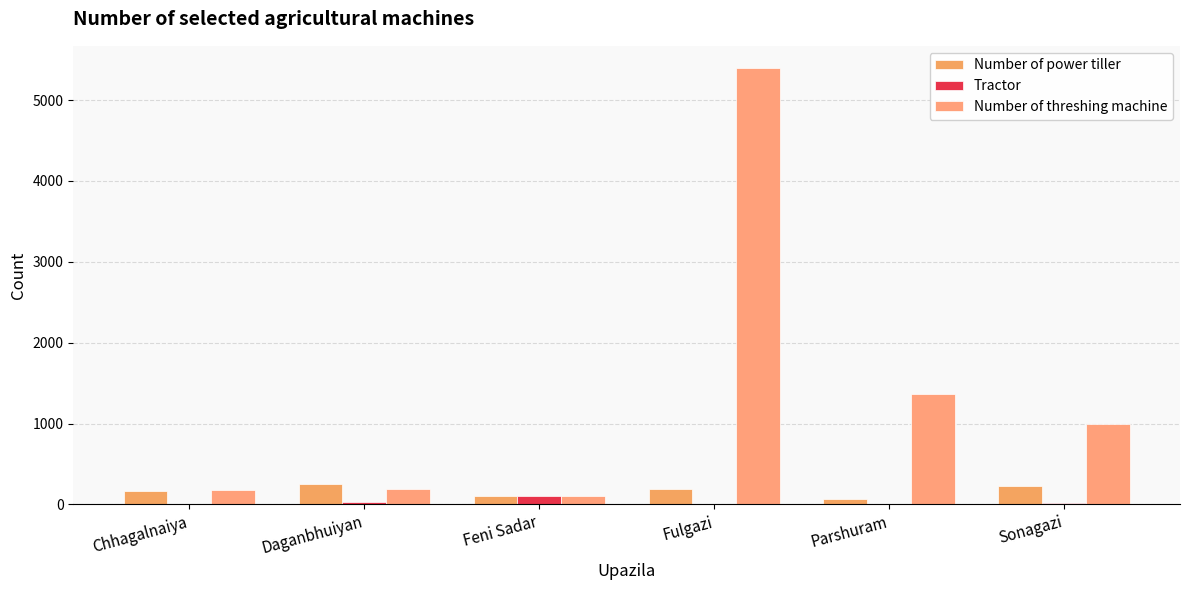

What is the greatest value displayed?

5400